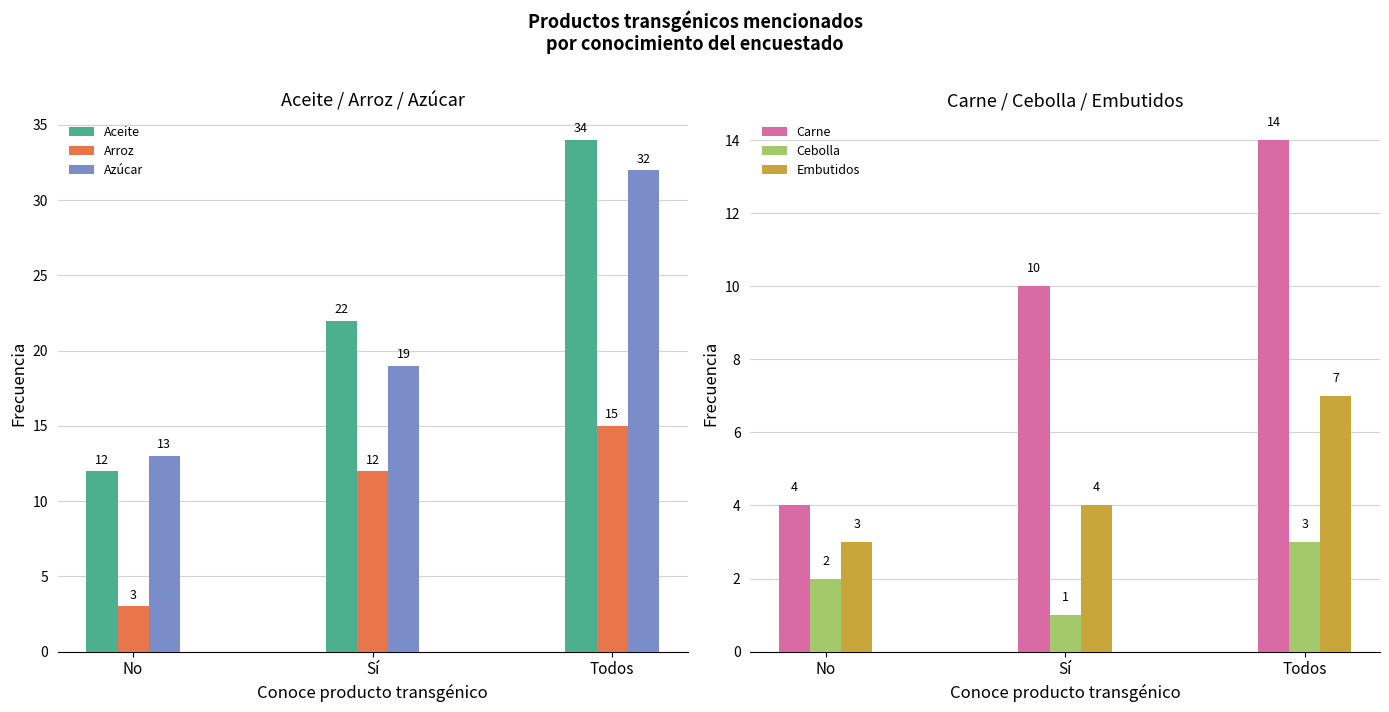

At Sí, list the series in order from largest to smallest.

Aceite, Azúcar, Arroz, Carne, Embutidos, Cebolla